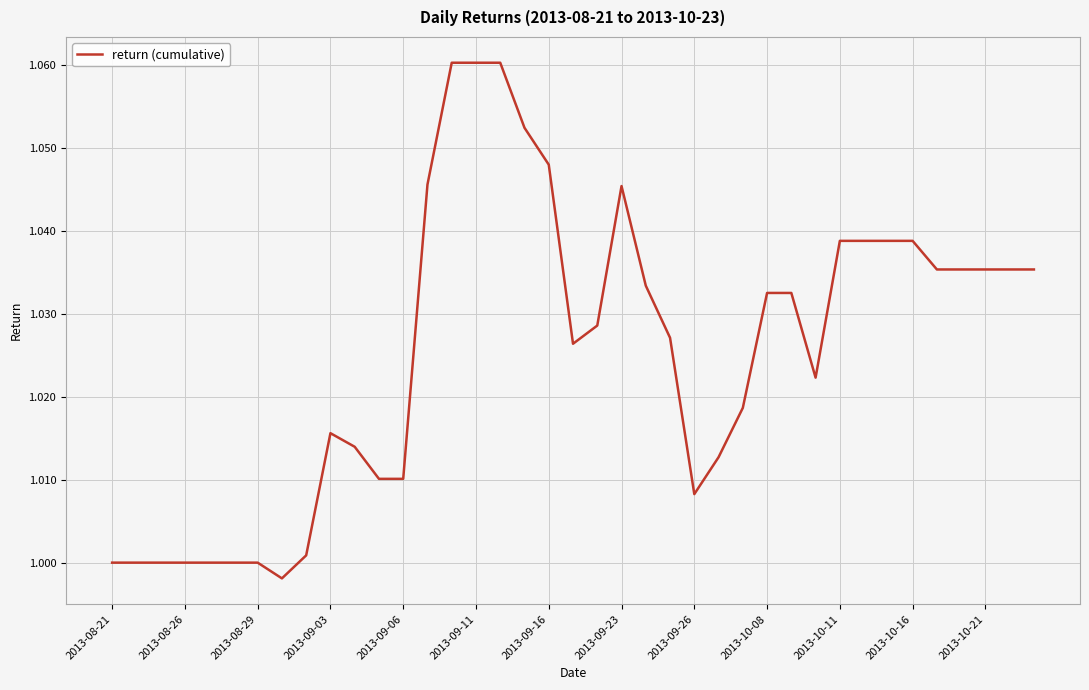

Does the chart have visible grid lines?

Yes